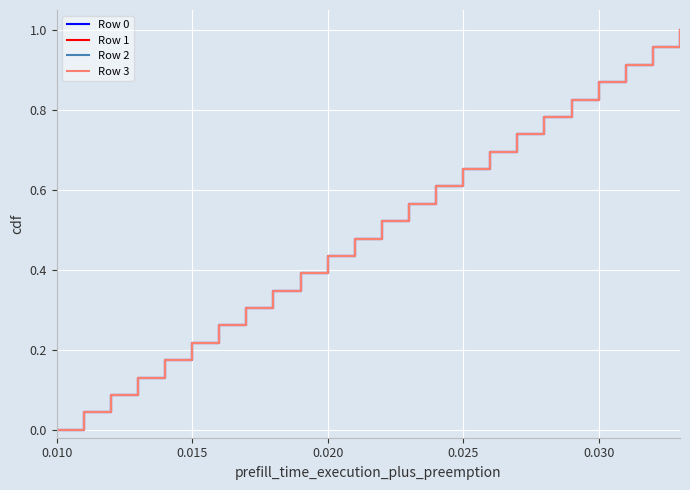

Which category has the lowest value in the Row 3 series?

0.010